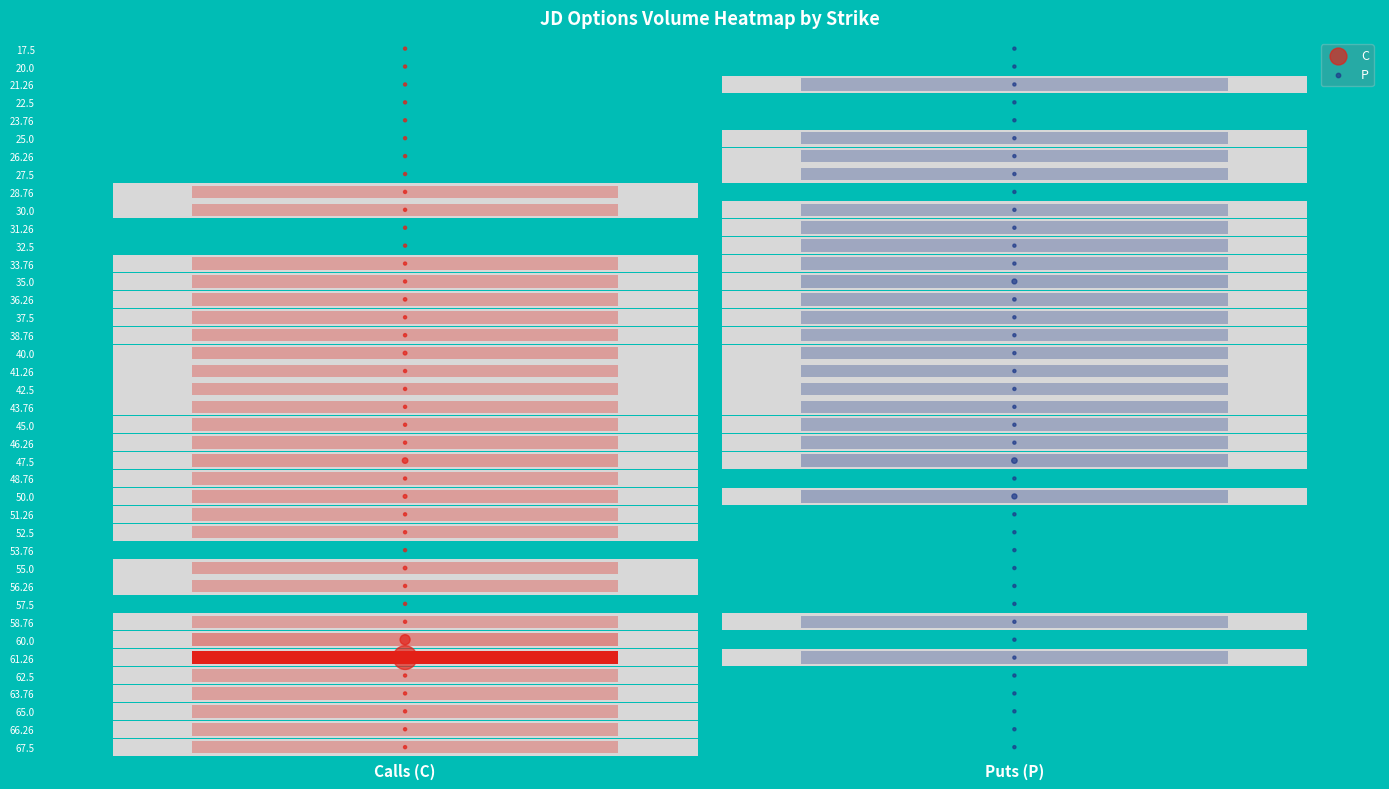

How many data points in P are above 20?

19